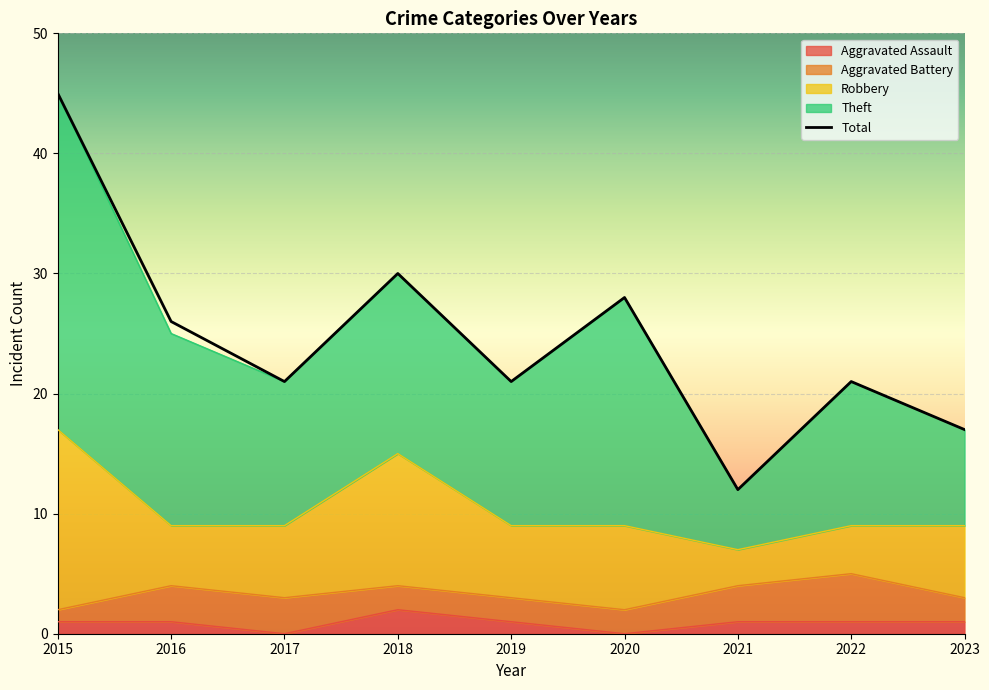

How many series are shown in this chart?

5